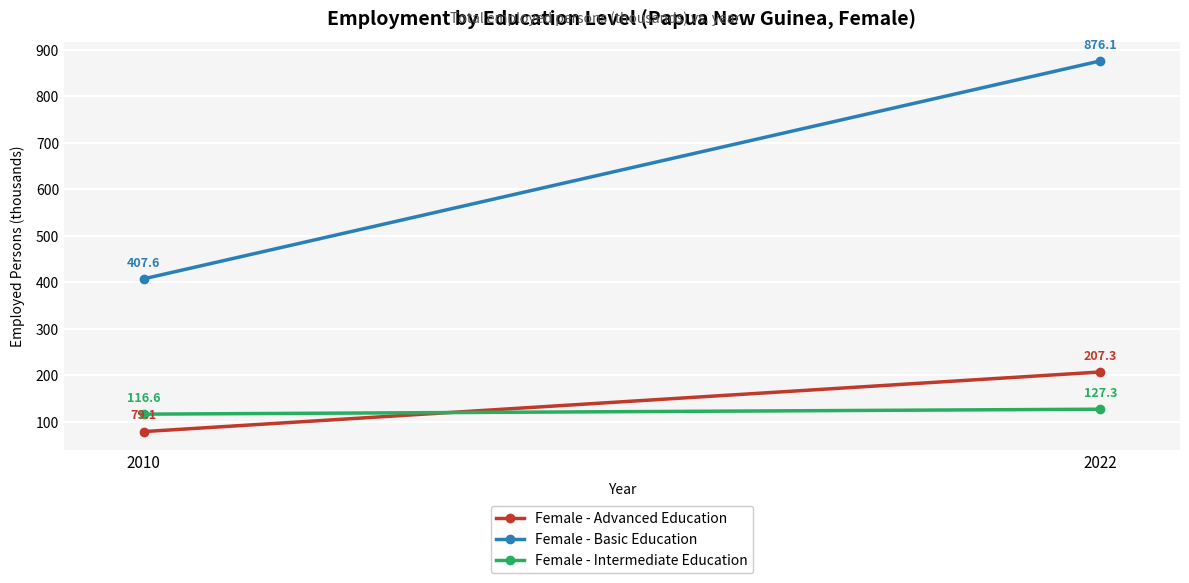

At 2010, list the series in order from largest to smallest.

Female - Basic Education, Female - Intermediate Education, Female - Advanced Education